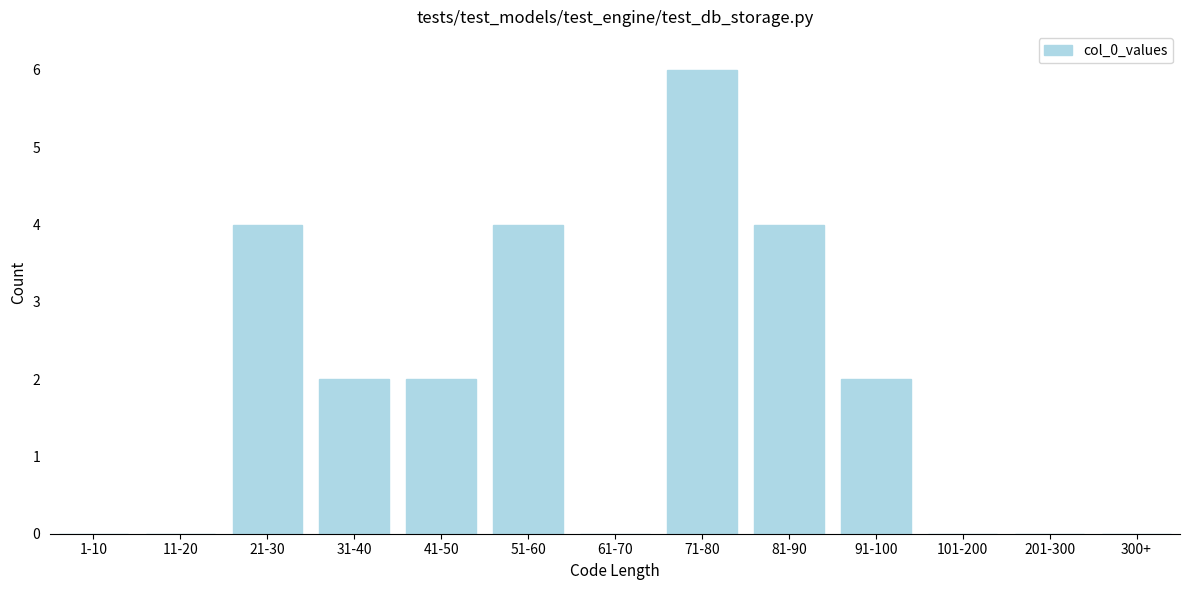

Reading left to right, list all the values displayed in this chart.

1-10=0	11-20=0	21-30=4	31-40=2	41-50=2	51-60=4	61-70=0	71-80=6	81-90=4	91-100=2	101-200=0	201-300=0	300+=0